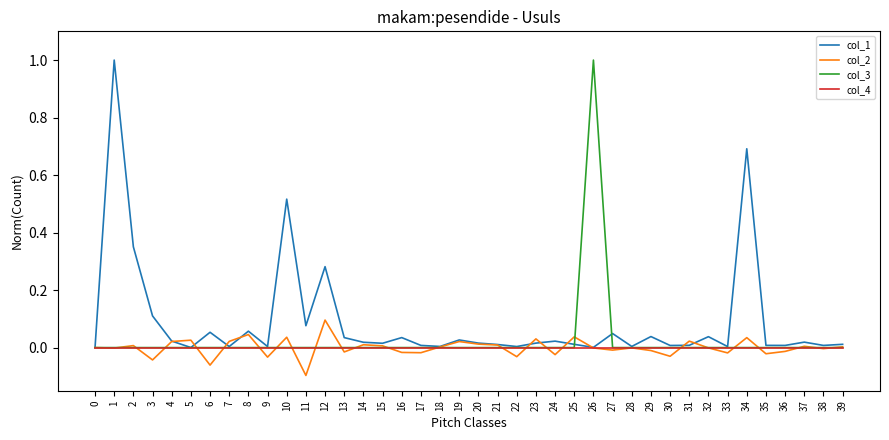

Which series has the largest total across all categories?

col_1